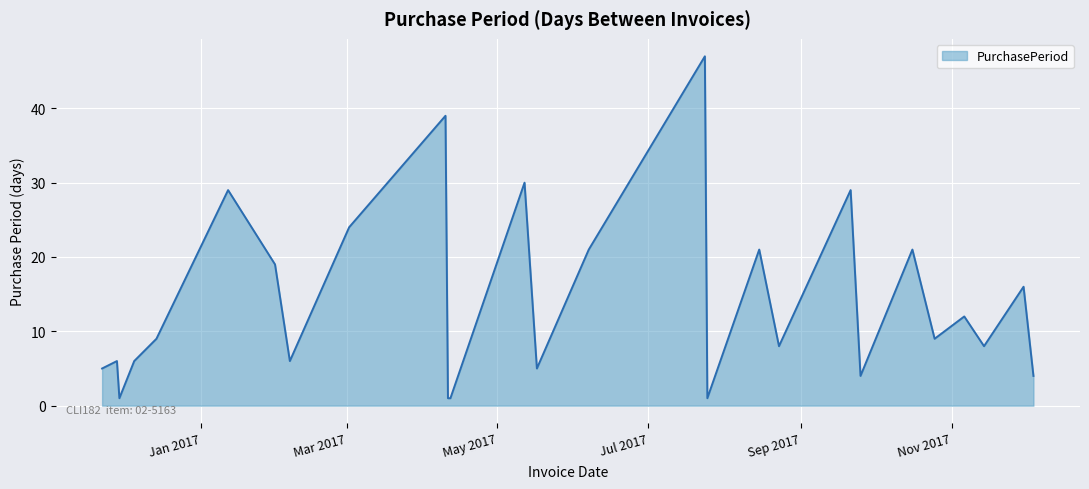

What is the greatest value displayed?

47